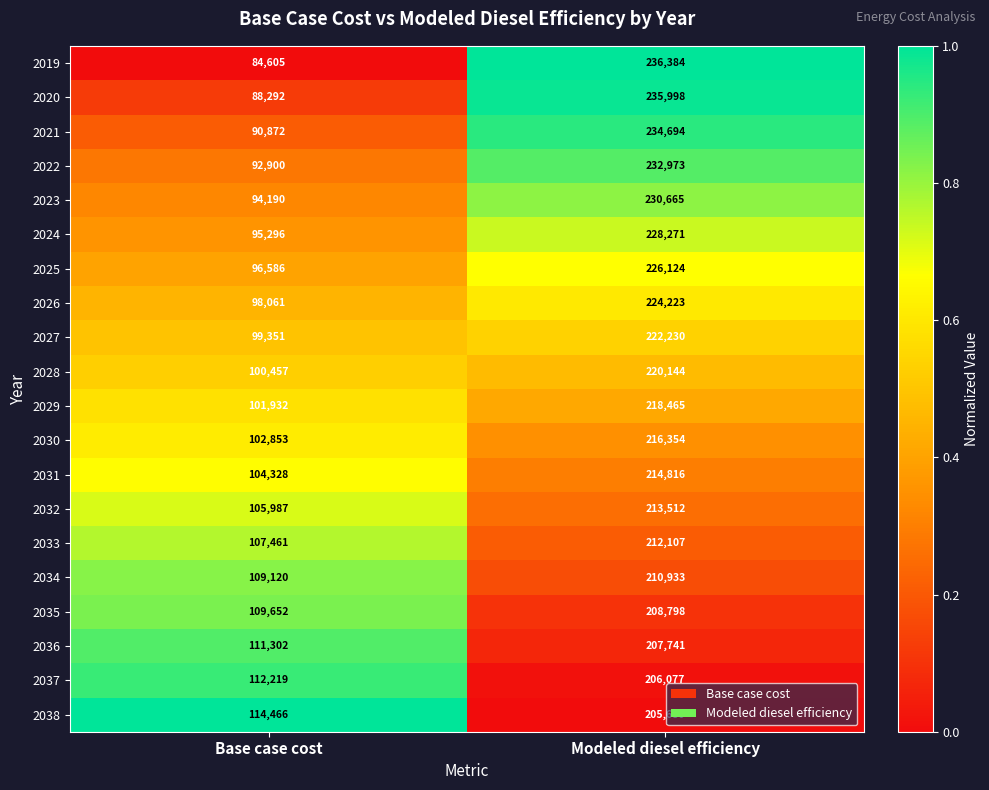

What is the difference between the highest and lowest values at Modeled diesel efficiency?

30704